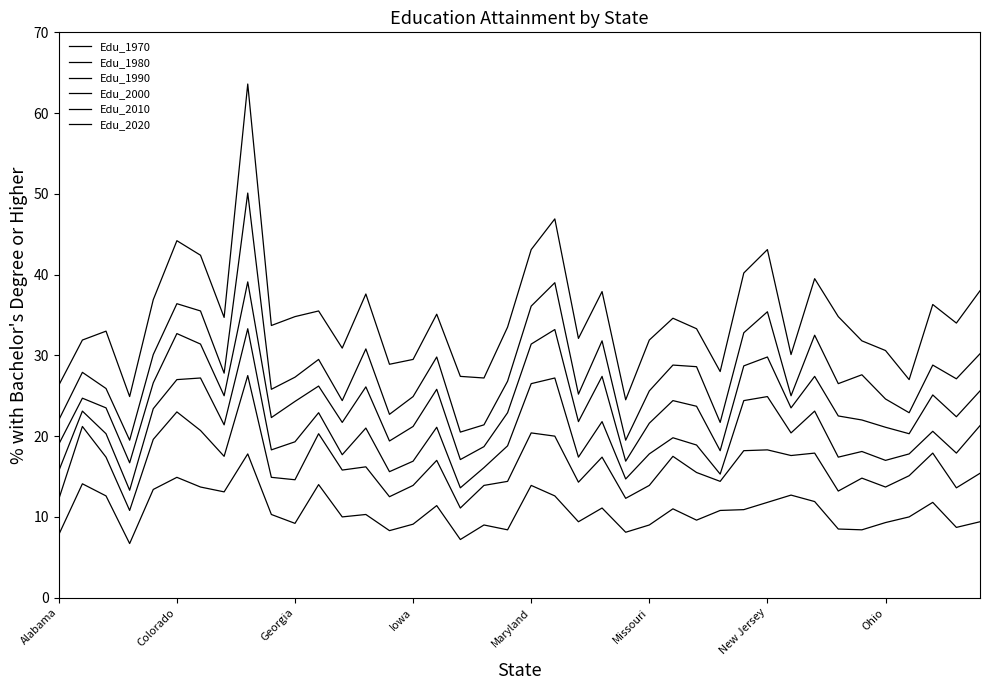

How many lines are shown in the chart?

6